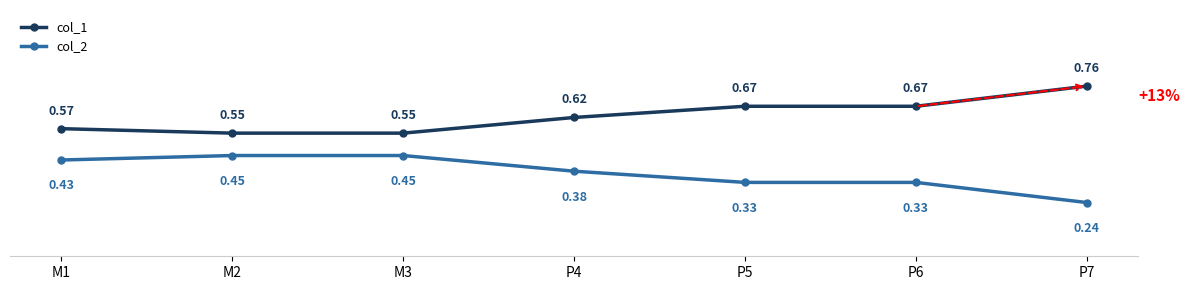

How many series are shown in this chart?

2